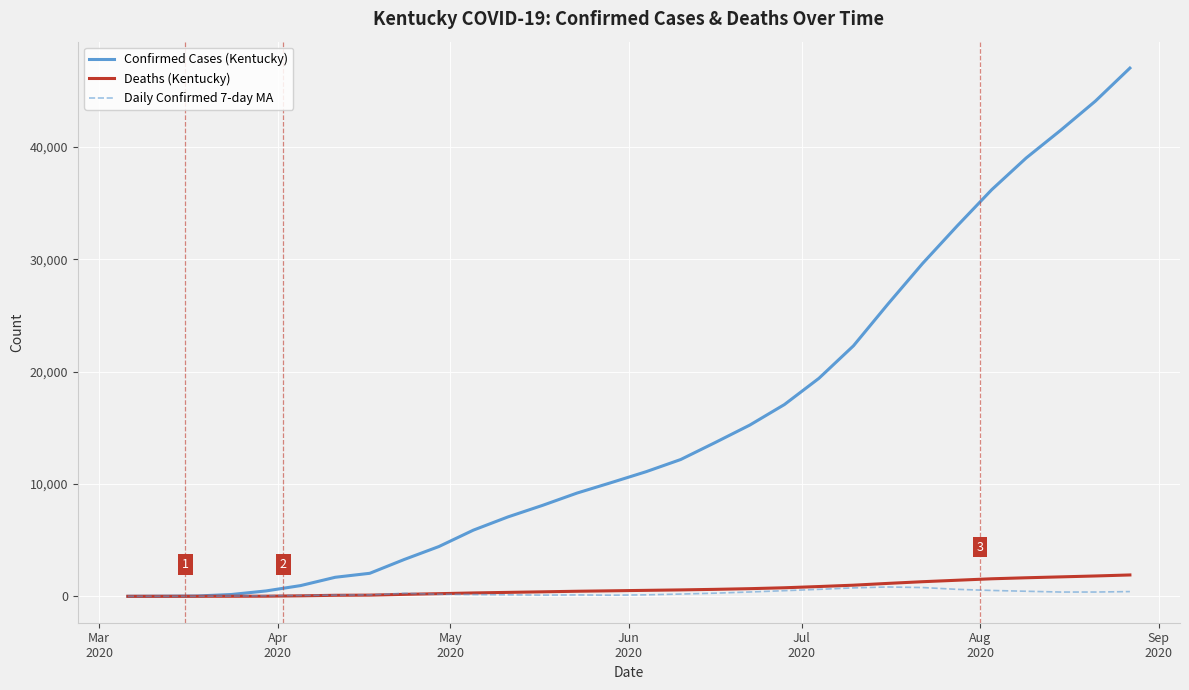

How many lines are shown in the chart?

3